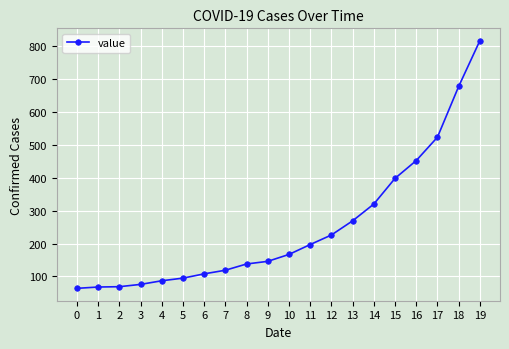

What is the maximum value shown in the chart?

816